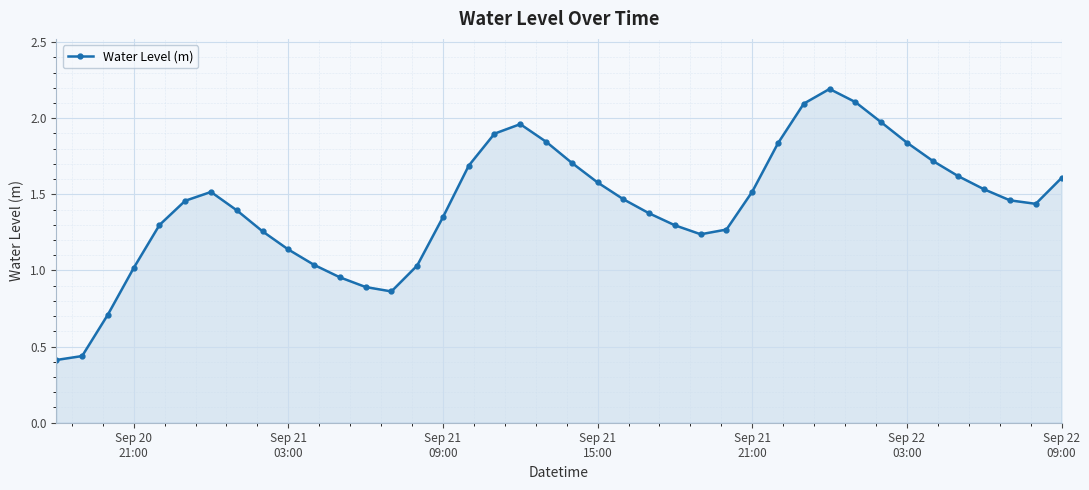

True or false: there are more than 0 points higher than both neighbors.

True